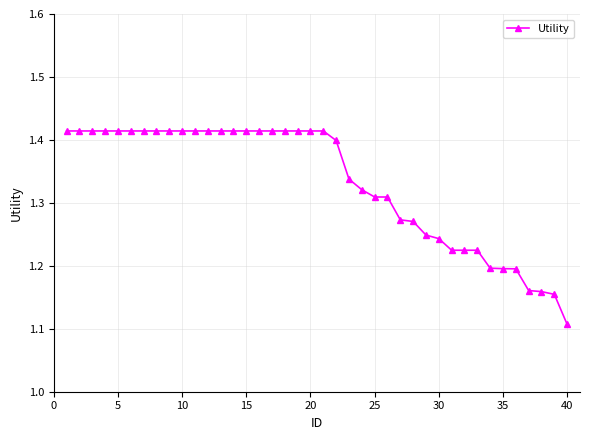

Does the chart have visible grid lines?

Yes